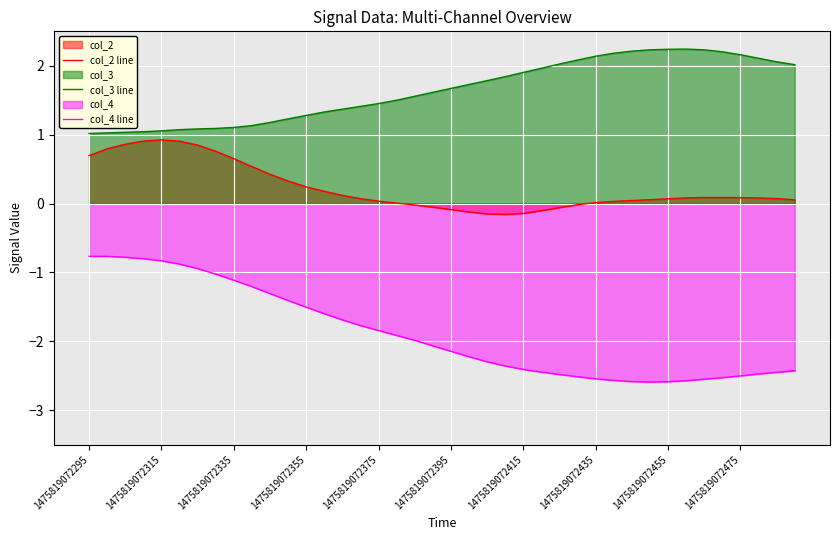

Is the value of col_3 line at 1475819072395 greater than the value of col_2 line at 1475819072475?

Yes